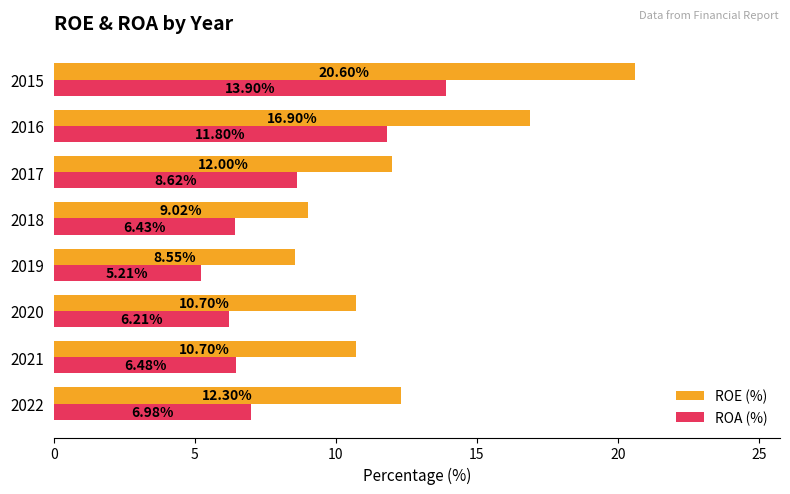

At which label does ROE (%) reach its minimum?

2019